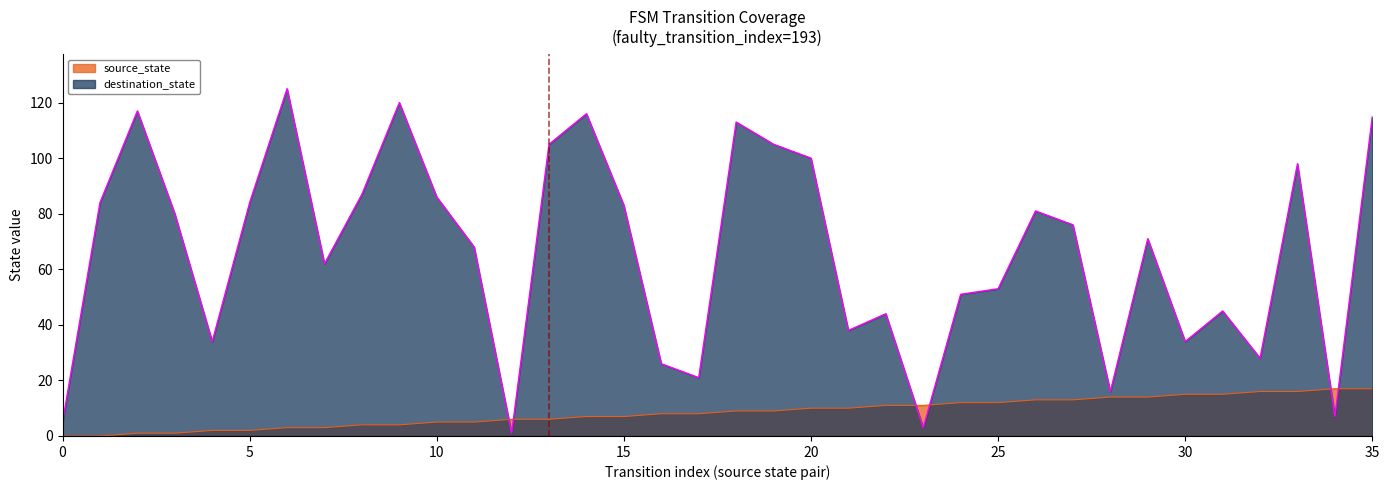

Which series has the widest spread of values?

destination_state